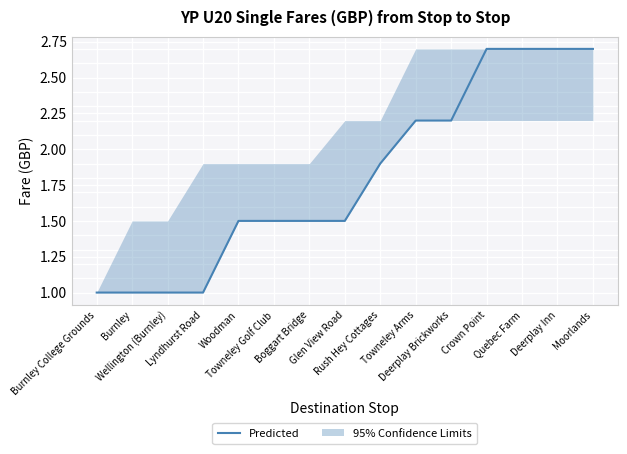

How many data points does each series have?

15